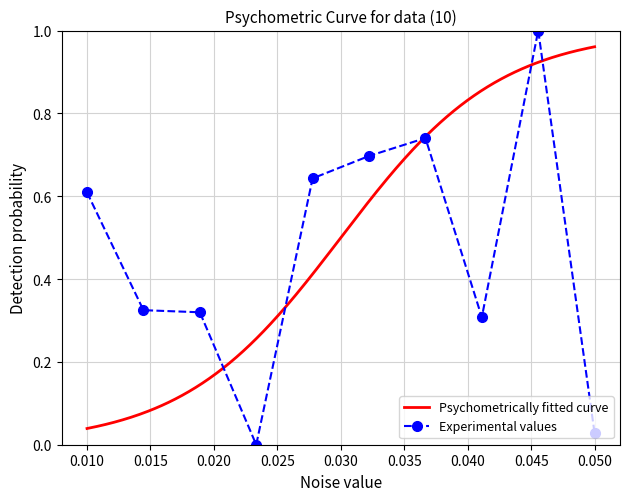

True or false: Experimental values has more than 1 interior local peaks.

True